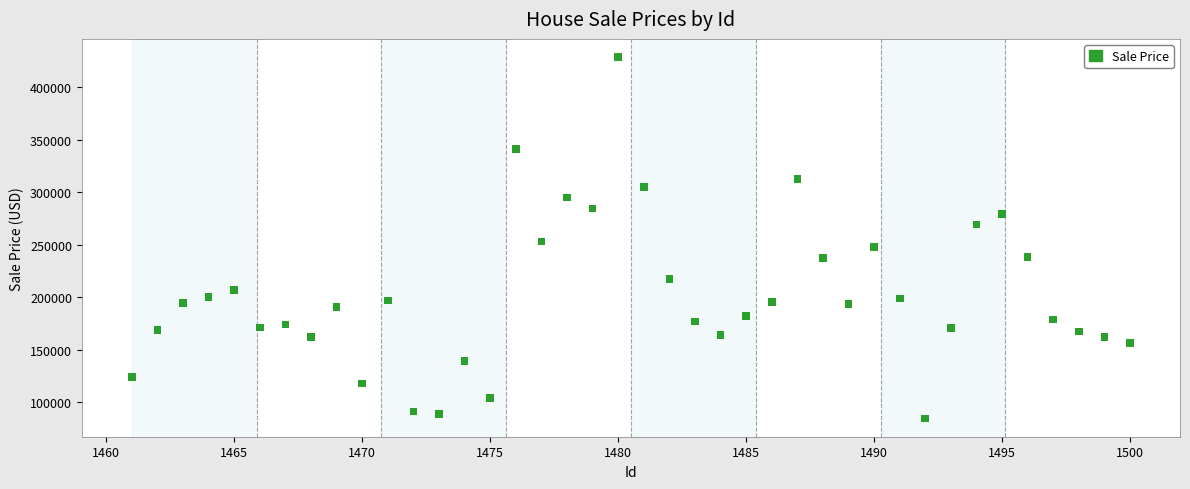

What is the range of X values (max minus min)?

39.0